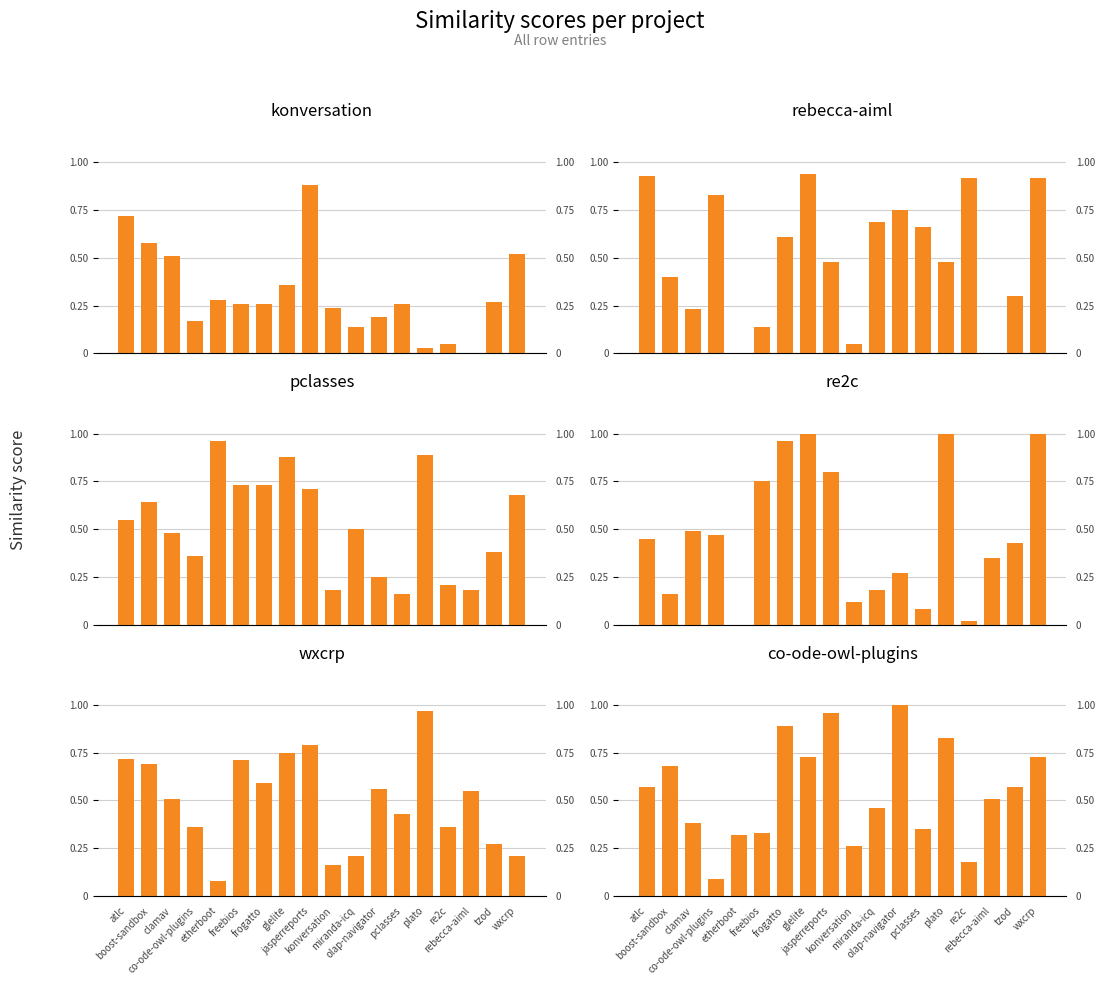

How many bars are there in each group?

6